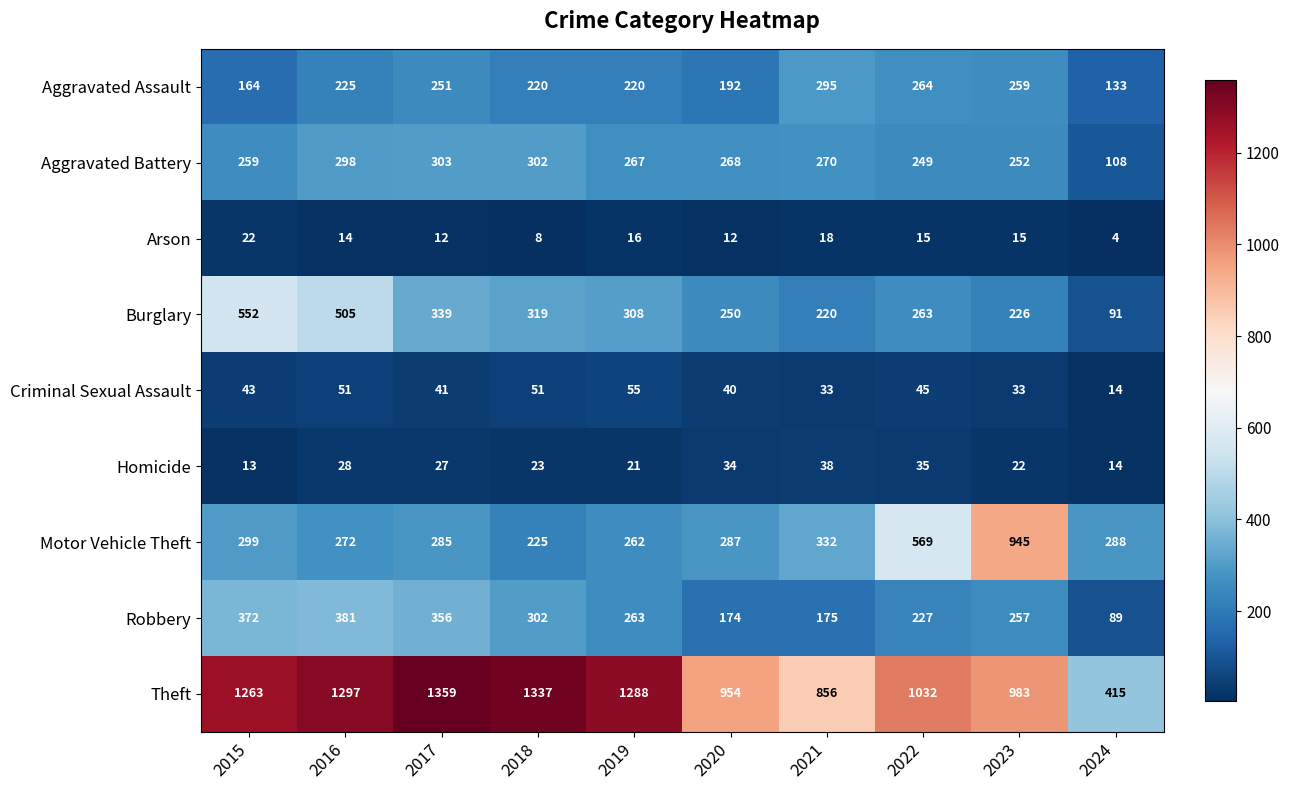

What is the difference between the Aggravated Battery values at 2019 and 2016?

31